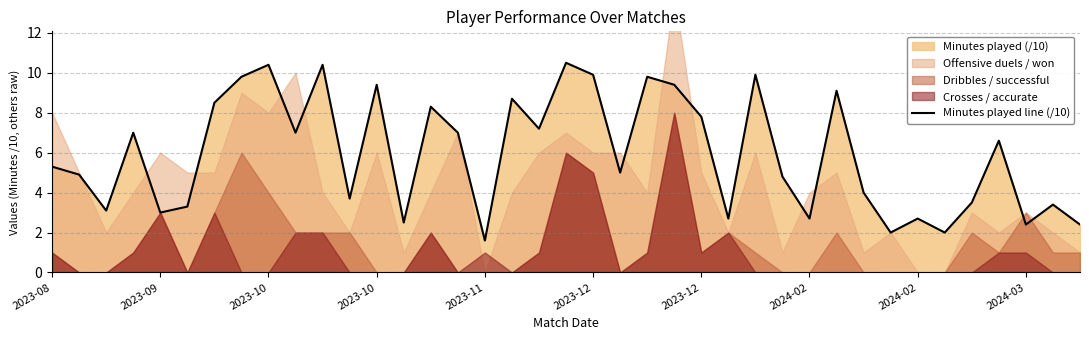

What is the difference between the maximum and minimum values?

8.9